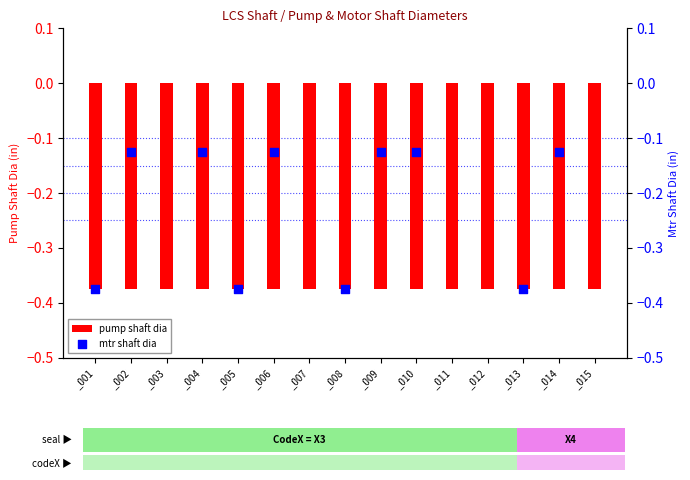

Is the value of pump shaft dia at _014 greater than the value of mtr shaft dia at _011?

No